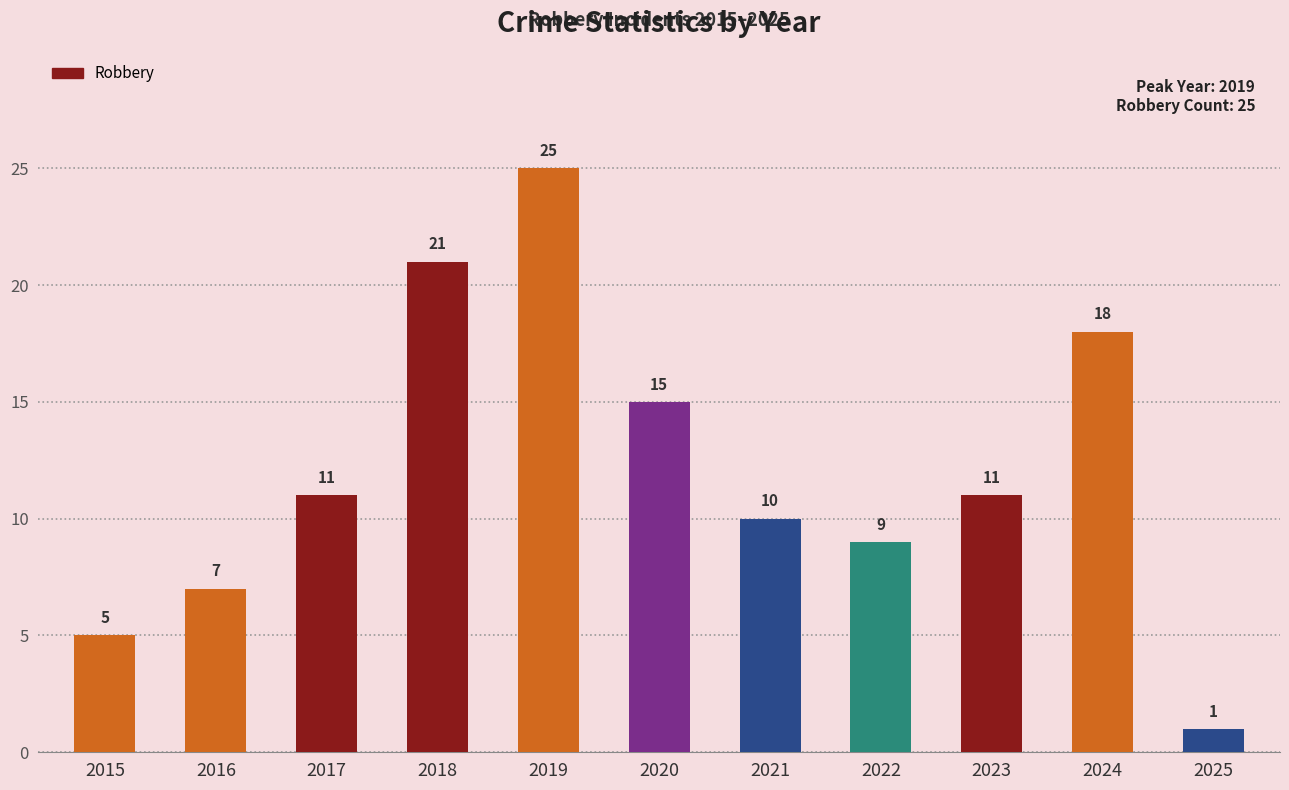

Which has a higher value, 2022 or 2016?

2022